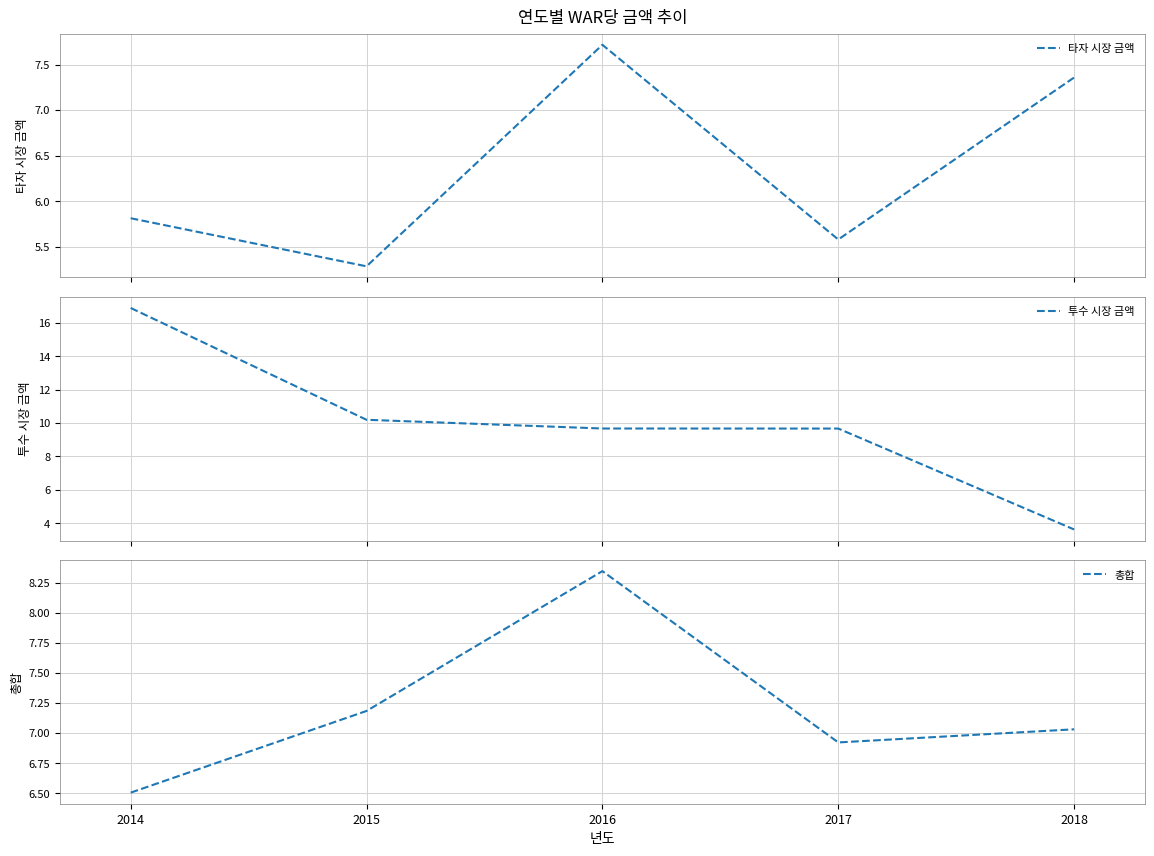

True or false: 총합 has a value of 8.5 at 2014.

False